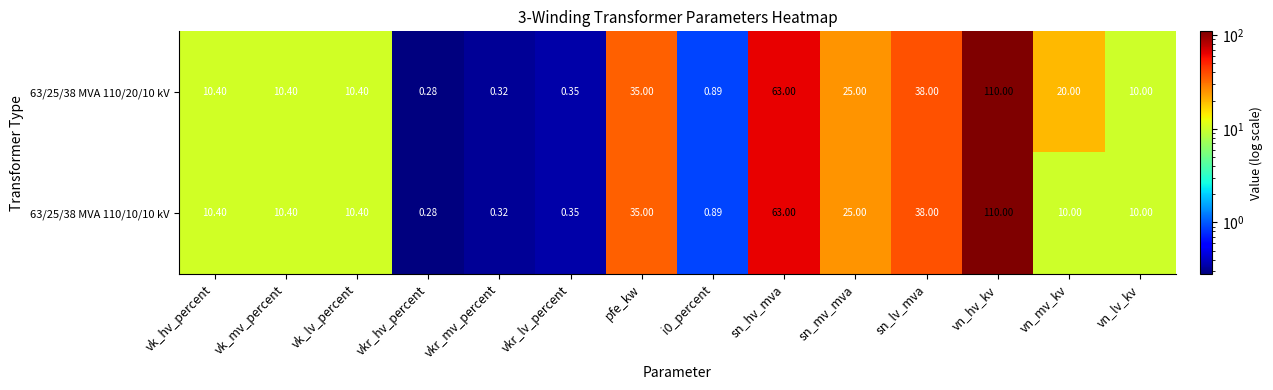

Is the value of 63/25/38 MVA 110/10/10 kV at sn_hv_mva greater than the value of 63/25/38 MVA 110/20/10 kV at pfe_kw?

Yes